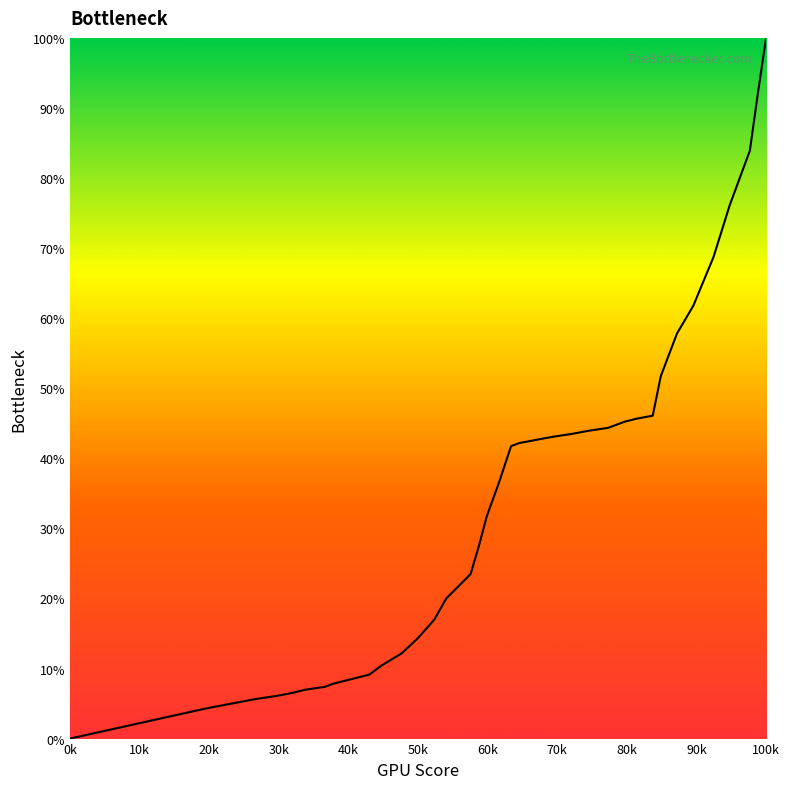

What is the difference between the maximum and minimum values?

100.0